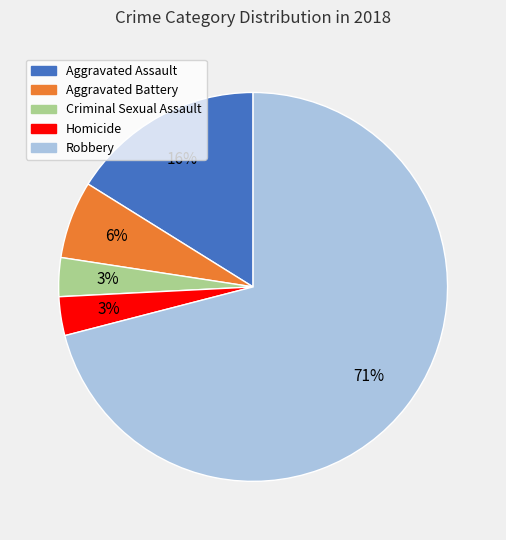

To the nearest percent, what portion does Homicide represent?

3%